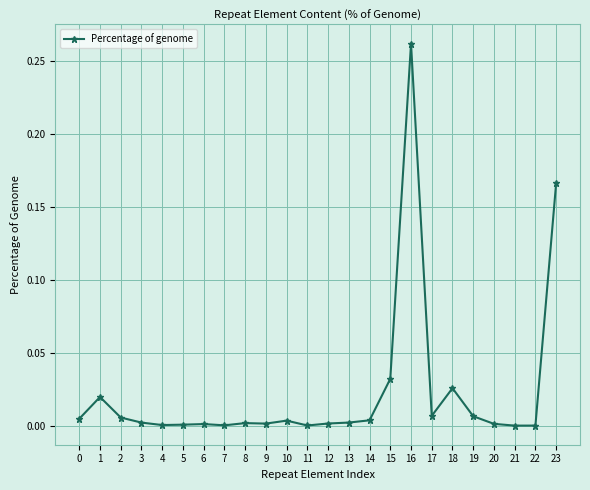

Where is the first local maximum?

1